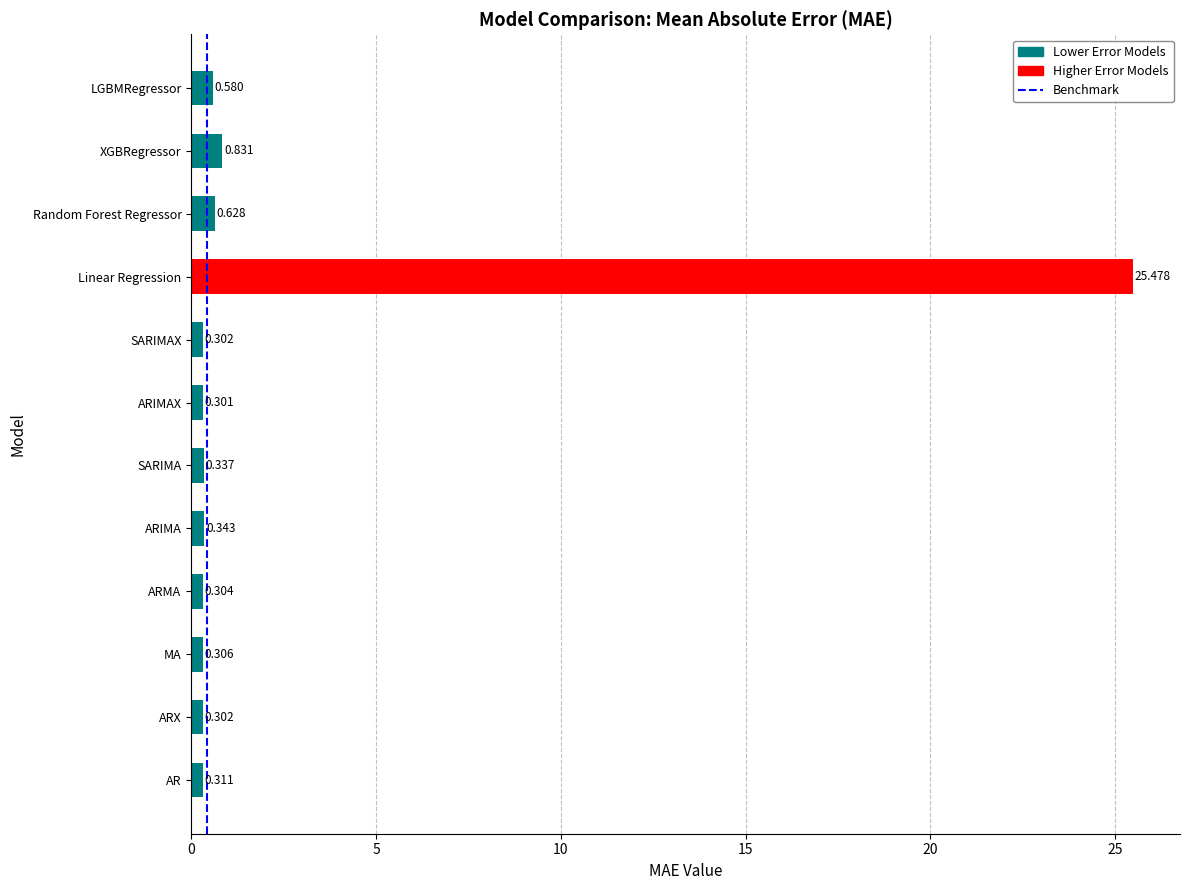

Between LGBMRegressor and Random Forest Regressor, which is larger?

Random Forest Regressor